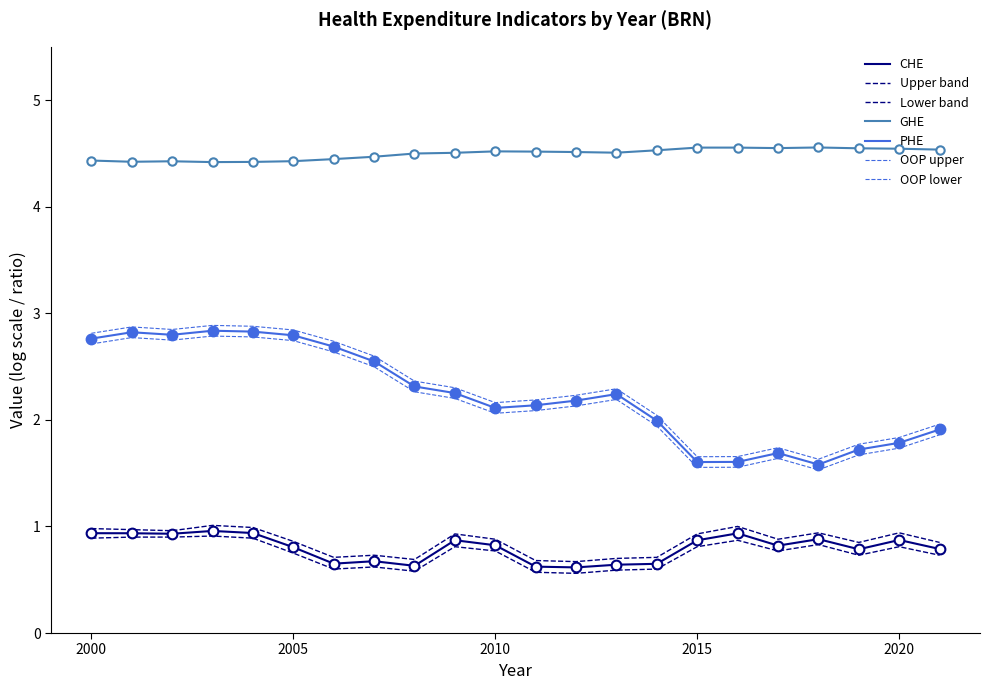

What is the greatest value displayed?

4.6